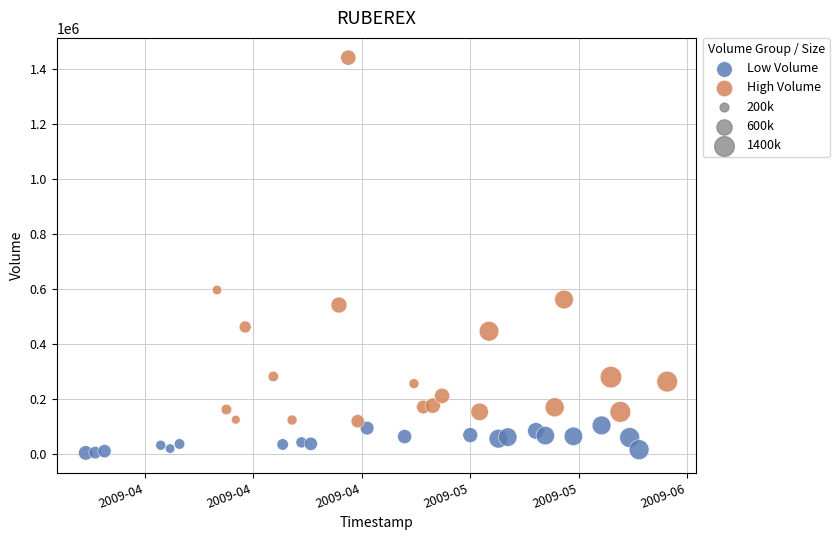

Which series has the widest spread of Y values?

High Volume